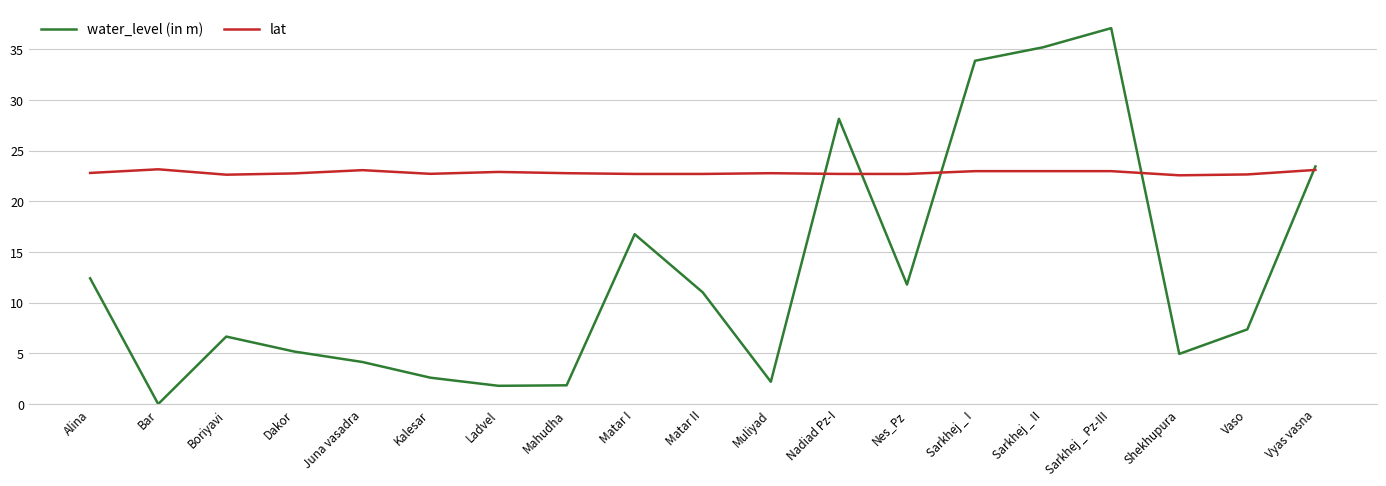

Is the value of water_level (in m) at Nadiad Pz-I greater than the value of lat at Matar II?

Yes